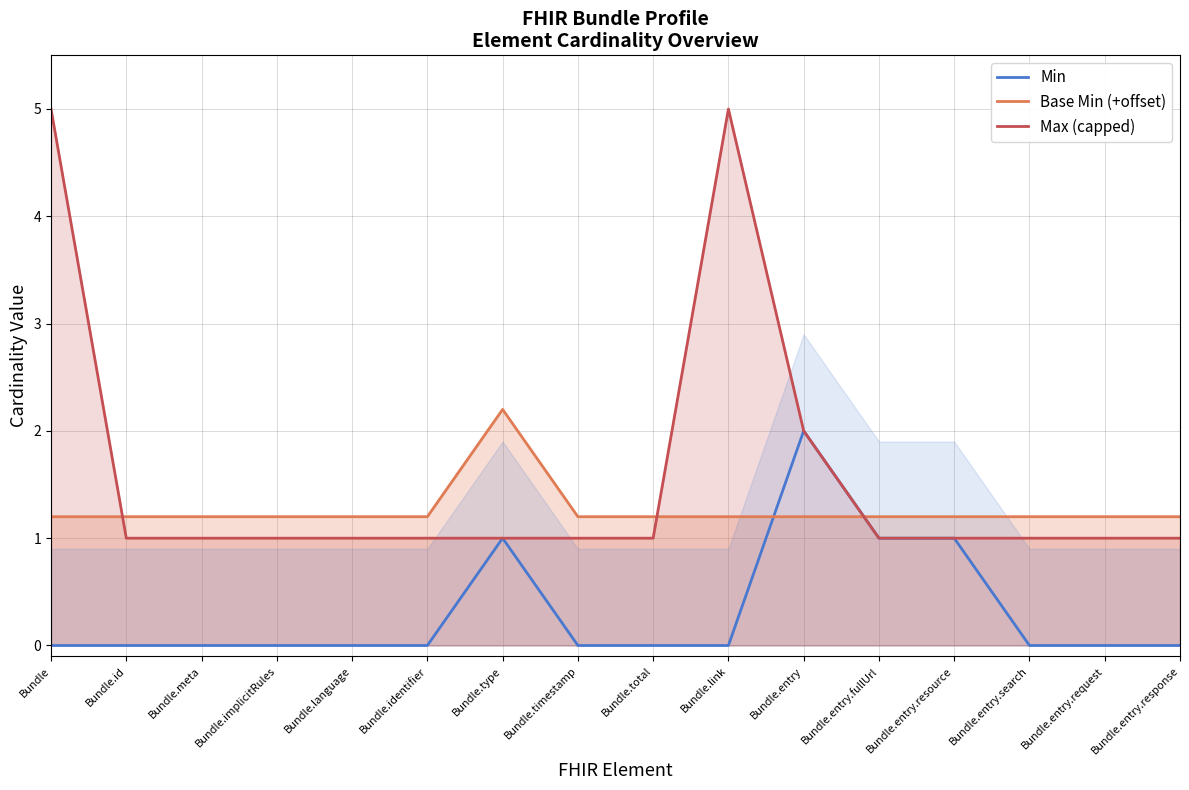

What value does the Min series have at Bundle.entry?

2.0